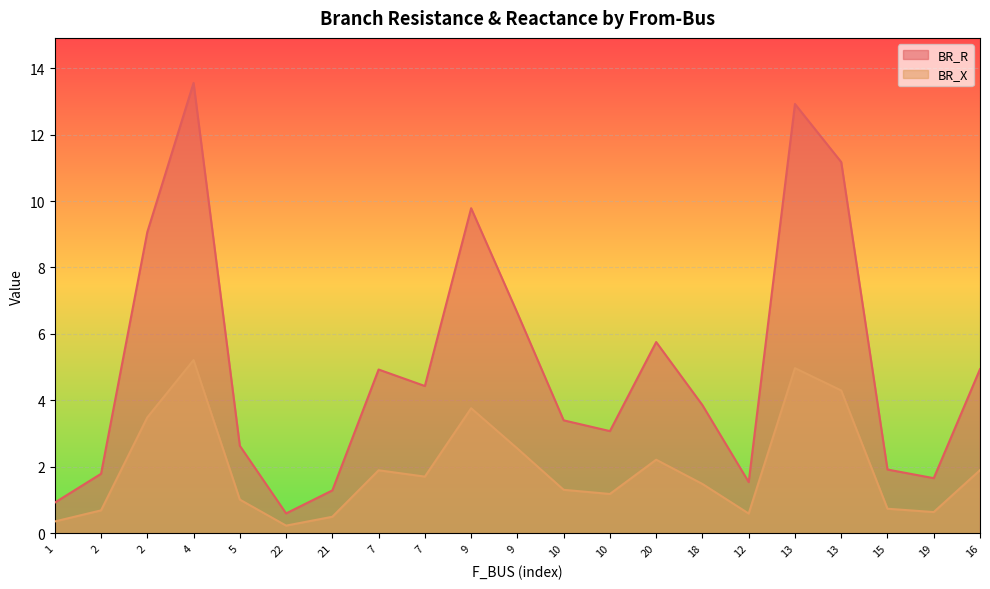

Which series has the largest total across all categories?

BR_R